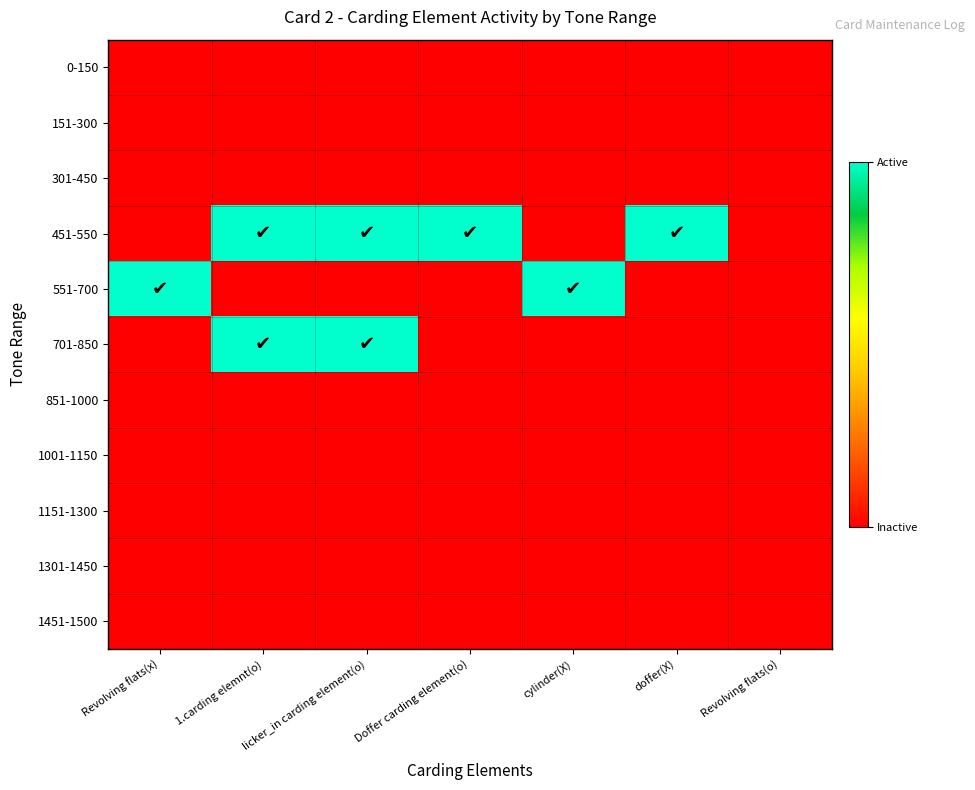

What is the spread (max minus min) of values at cylinder(X)?

1